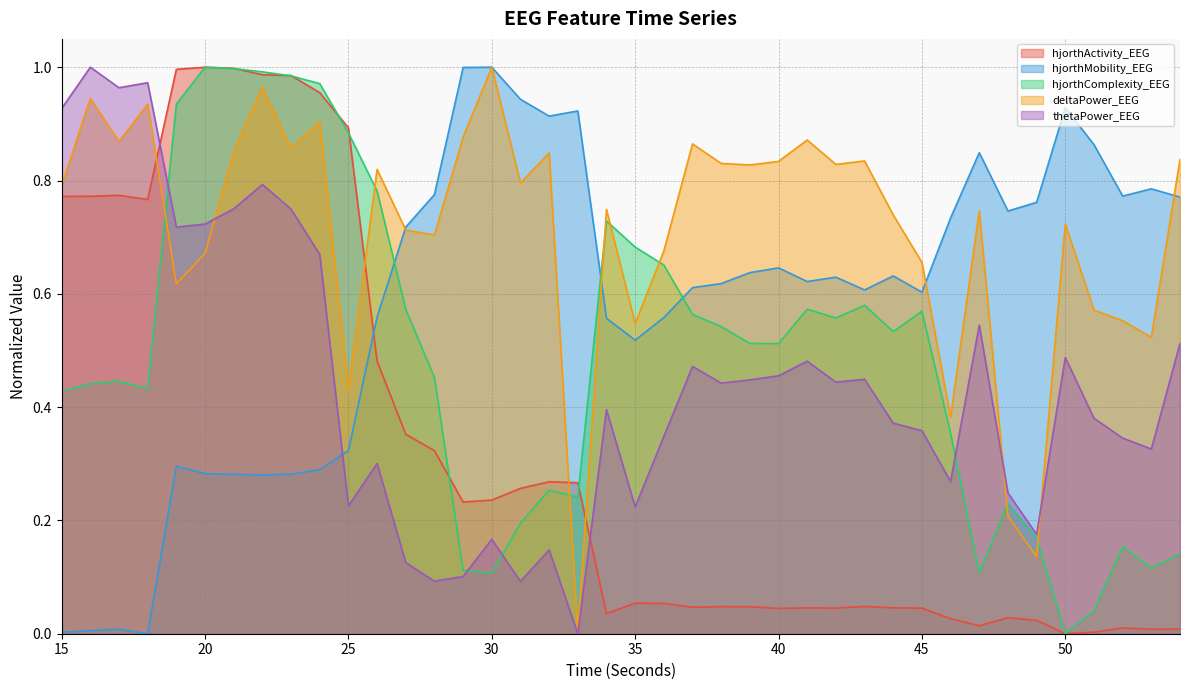

How many positive values does the hjorthComplexity_EEG series have?

39